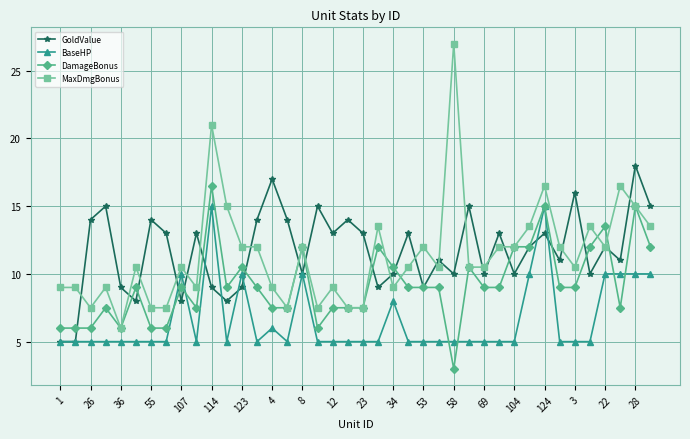

What are all the series names shown in the legend?

GoldValue, BaseHP, DamageBonus, MaxDmgBonus